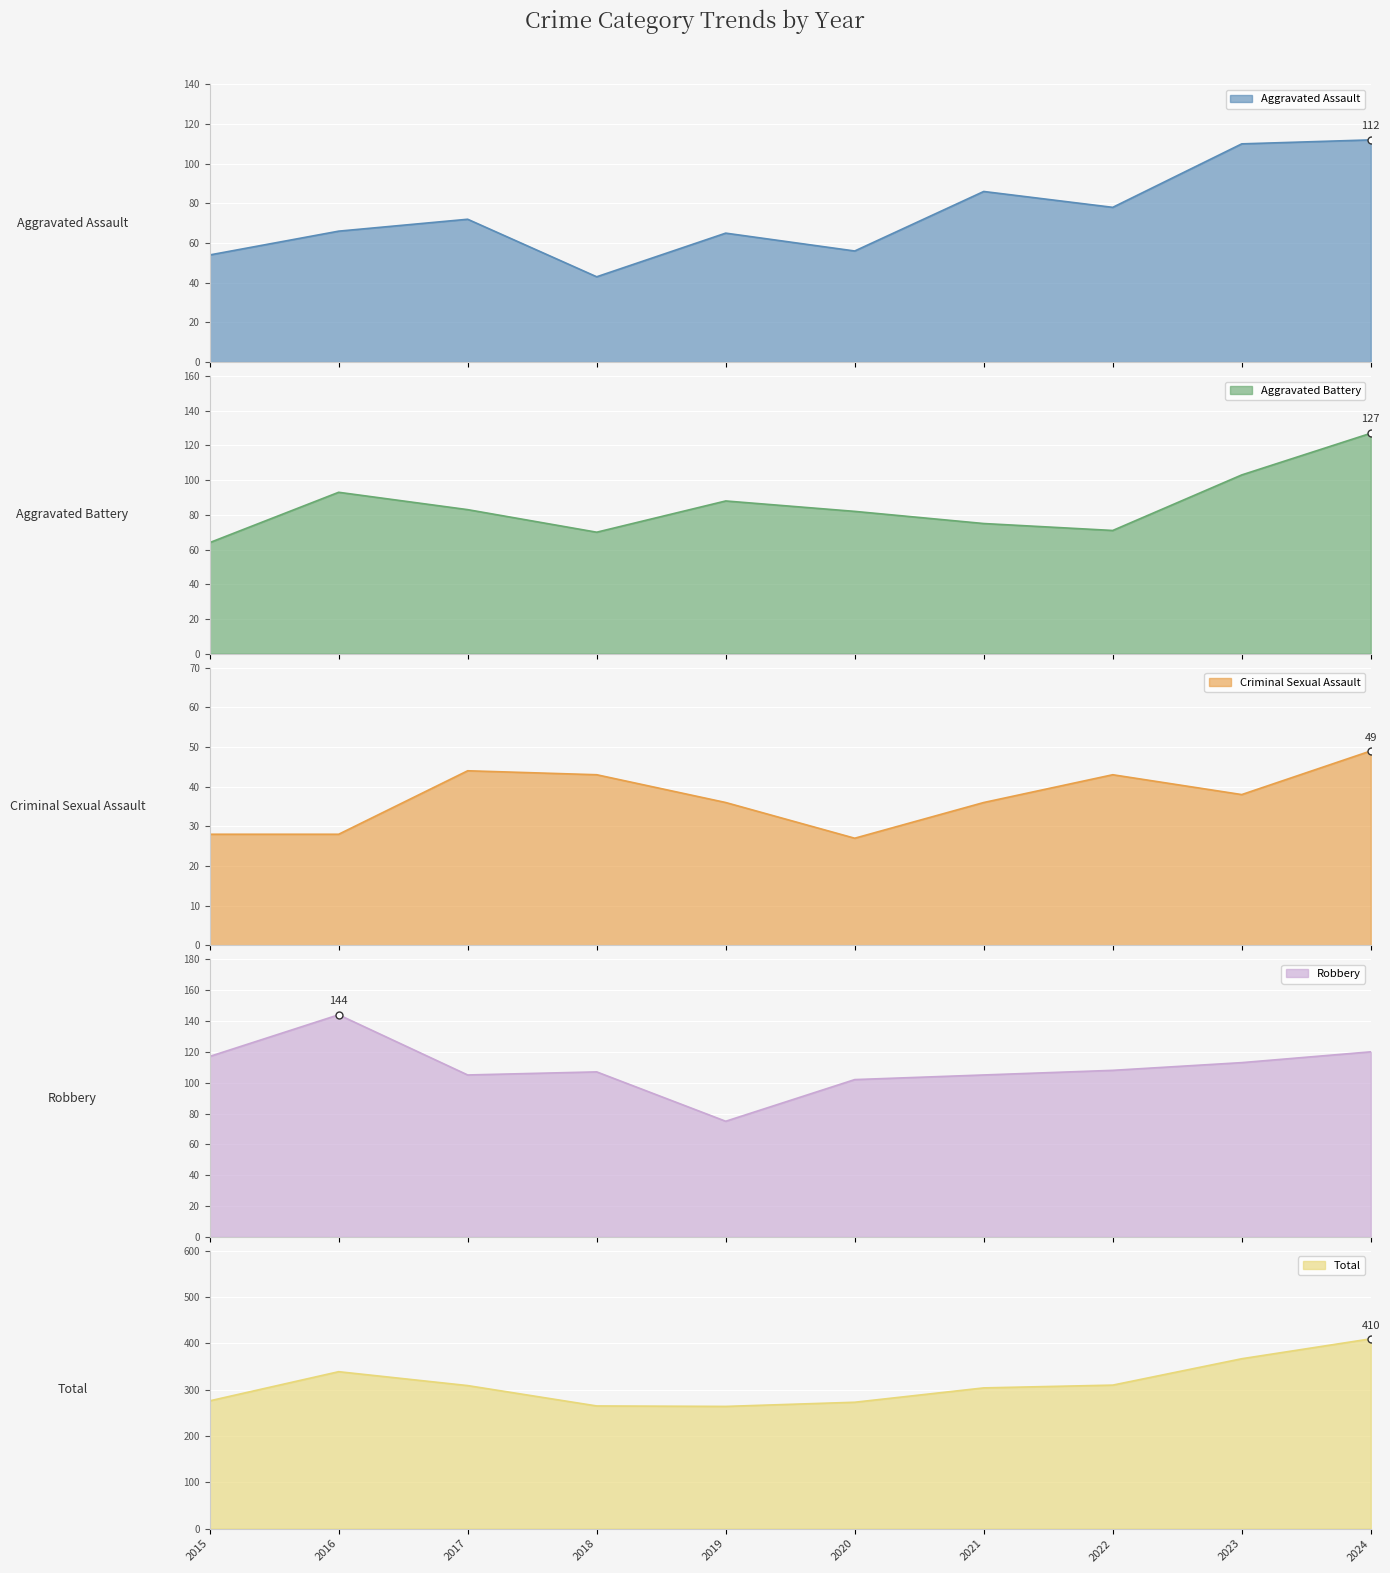

Reading left to right, list all the values displayed in this chart.

Aggravated Assault: 2015=54	2016=66	2017=72	2018=43	2019=65	2020=56	2021=86	2022=78	2023=110	2024=112
Aggravated Battery: 2015=64	2016=93	2017=83	2018=70	2019=88	2020=82	2021=75	2022=71	2023=103	2024=127
Criminal Sexual Assault: 2015=28	2016=28	2017=44	2018=43	2019=36	2020=27	2021=36	2022=43	2023=38	2024=49
Robbery: 2015=117	2016=144	2017=105	2018=107	2019=75	2020=102	2021=105	2022=108	2023=113	2024=120
Total: 2015=276	2016=339	2017=309	2018=265	2019=264	2020=273	2021=304	2022=310	2023=367	2024=410